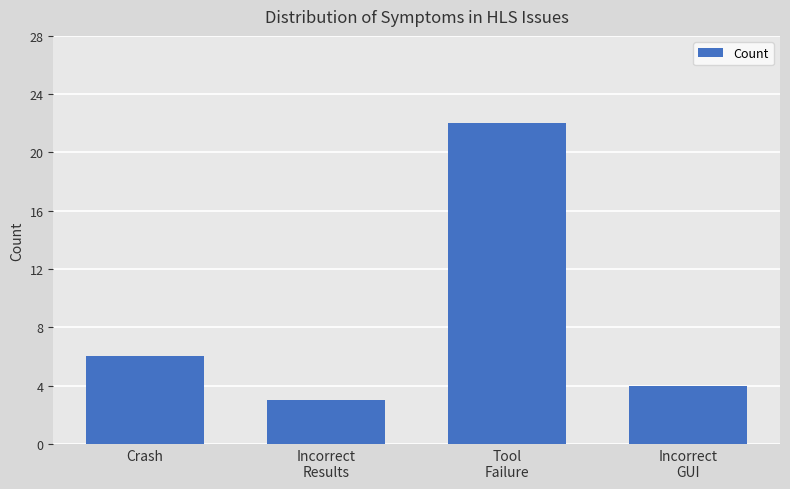

The chart shows a value of 5 at Incorrect
Results. True or false?

False